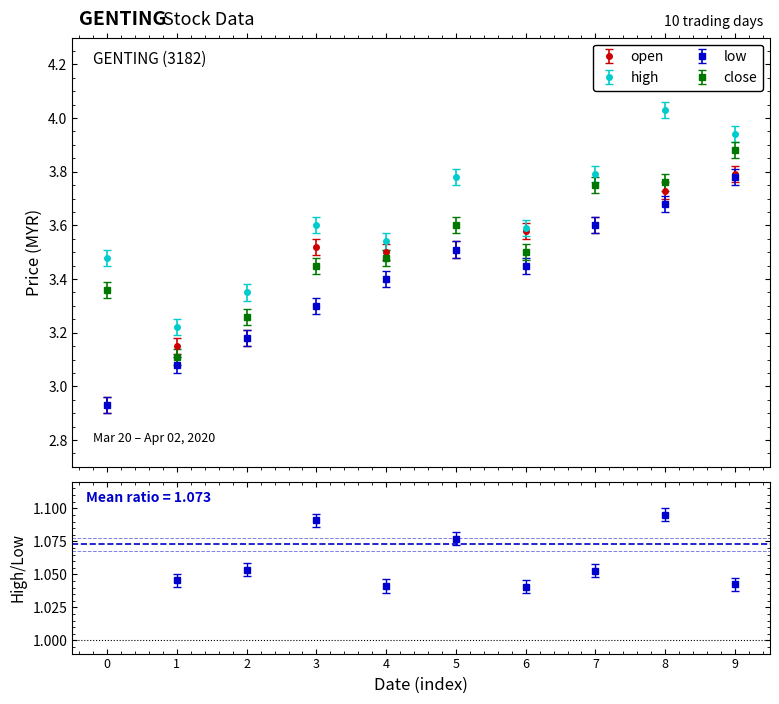

What is the difference between the second highest and minimum values in the open series?

0.8